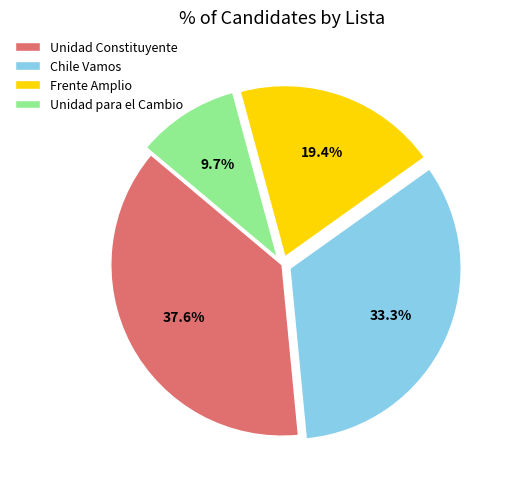

Combined, what portion of the pie is Chile Vamos and Frente Amplio?

52.7%